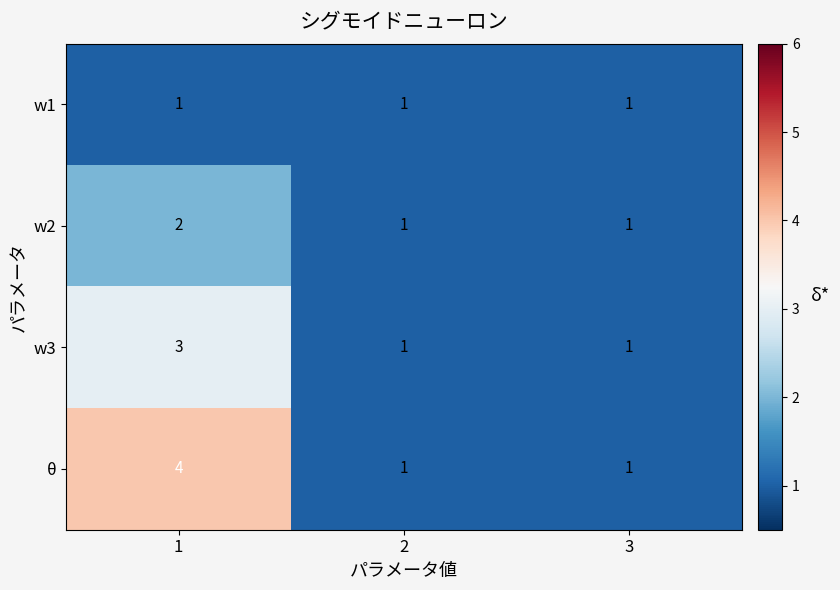

Which series has the widest spread of values?

θ